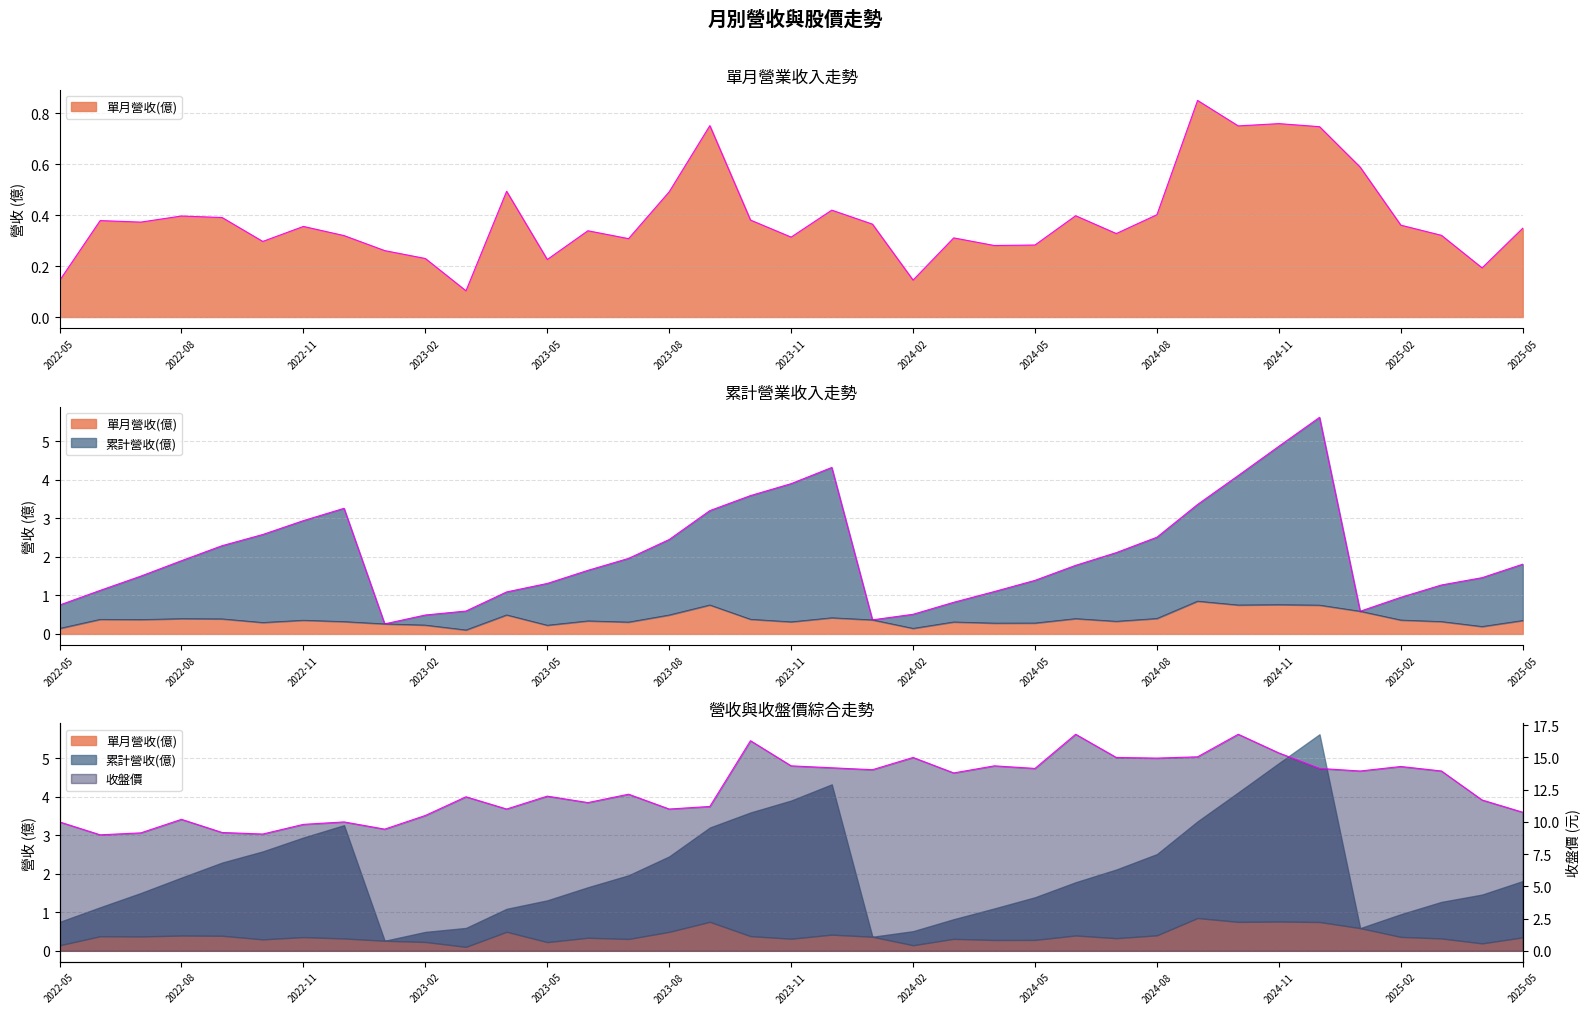

Which series has the widest spread of values?

收盤價